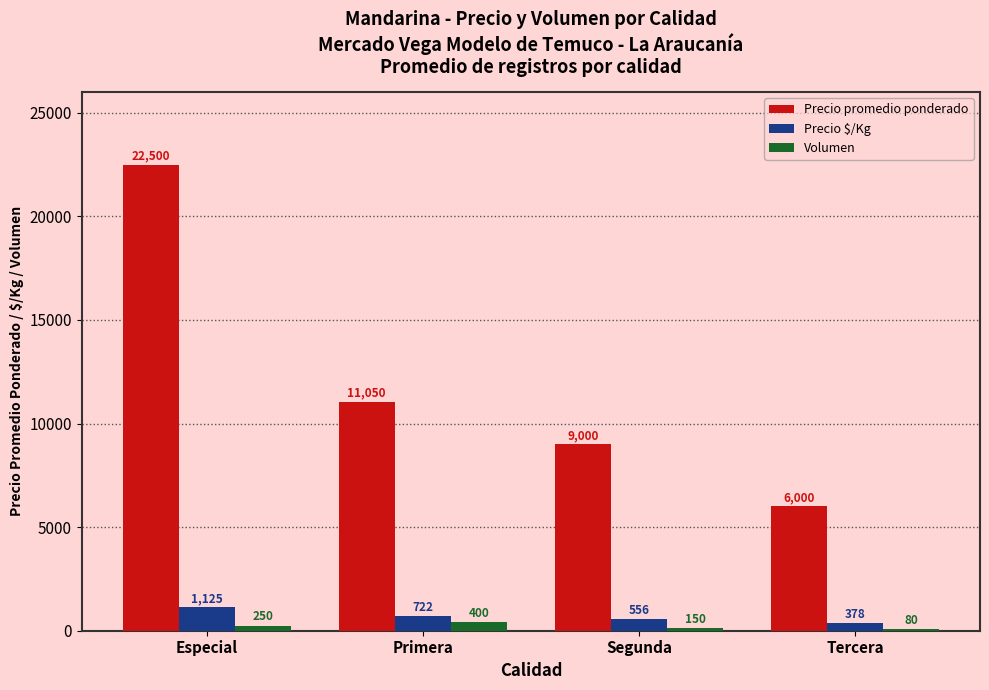

Which series has the widest spread of values?

Precio promedio ponderado